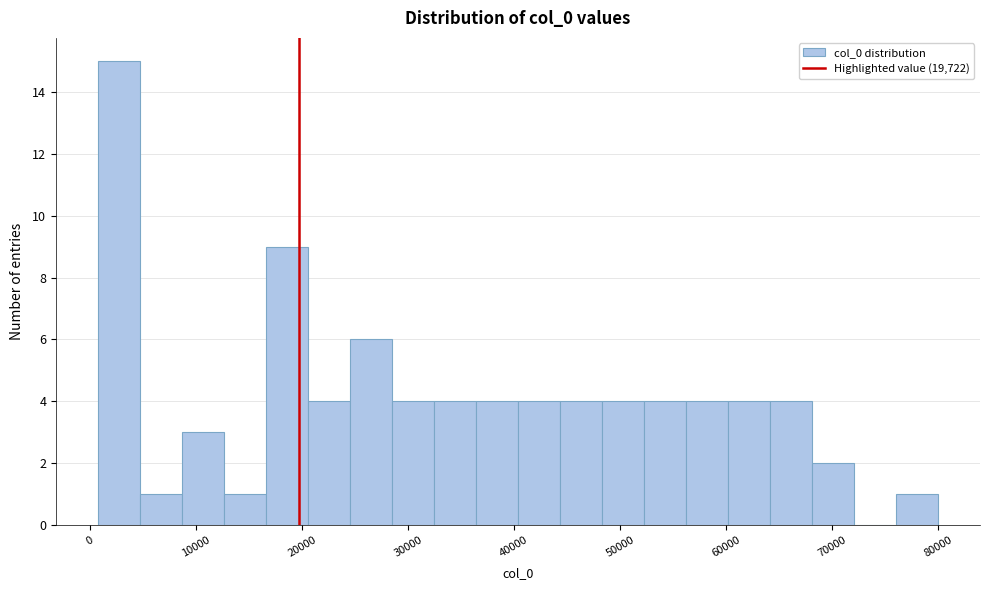

Around what value on the x-axis is the tallest bar? Give the approximate position of its centre, as read against the axis.

3000